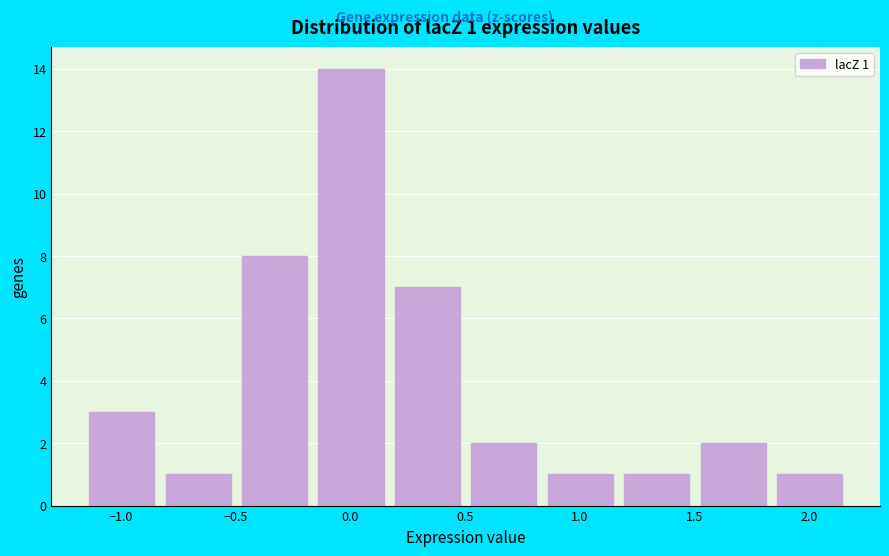

Which range on the x-axis has the tallest bar?

-0.15 to 0.15